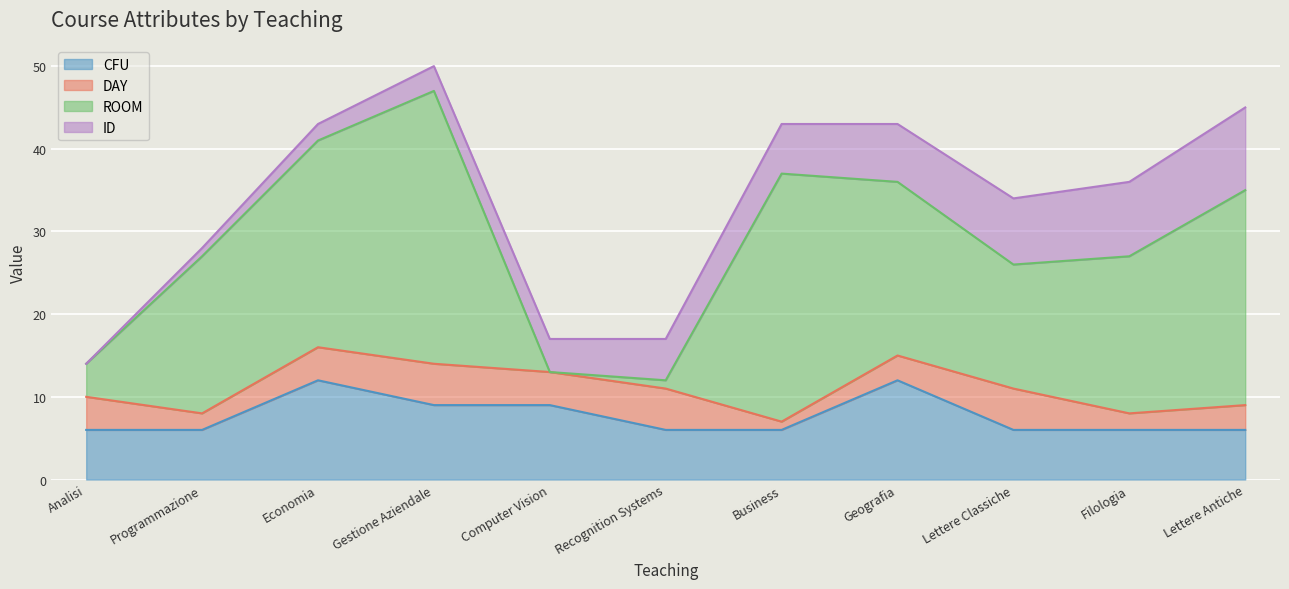

Reading right to left, extract all data points from this chart.

CFU: Lettere Antiche=6	Filologia=6	Lettere Classiche=6	Geografia=12	Business=6	Recognition Systems=6	Computer Vision=9	Gestione Aziendale=9	Economia=12	Programmazione=6	Analisi=6
DAY: Lettere Antiche=3	Filologia=2	Lettere Classiche=5	Geografia=3	Business=1	Recognition Systems=5	Computer Vision=4	Gestione Aziendale=5	Economia=4	Programmazione=2	Analisi=4
ROOM: Lettere Antiche=26	Filologia=19	Lettere Classiche=15	Geografia=21	Business=30	Recognition Systems=1	Computer Vision=0	Gestione Aziendale=33	Economia=25	Programmazione=19	Analisi=4
ID: Lettere Antiche=10	Filologia=9	Lettere Classiche=8	Geografia=7	Business=6	Recognition Systems=5	Computer Vision=4	Gestione Aziendale=3	Economia=2	Programmazione=1	Analisi=0